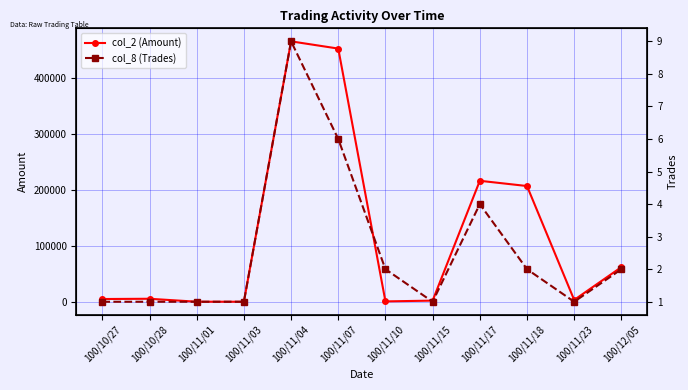

Reading right to left, list all the values displayed in this chart.

col_2 (Amount): 100/12/05=63020	100/11/23=4410	100/11/18=207900	100/11/17=217260	100/11/15=3200	100/11/10=1800	100/11/07=453450	100/11/04=466360	100/11/03=1170	100/11/01=1230	100/10/28=6500	100/10/27=6050
col_8 (Trades): 100/12/05=2	100/11/23=1	100/11/18=2	100/11/17=4	100/11/15=1	100/11/10=2	100/11/07=6	100/11/04=9	100/11/03=1	100/11/01=1	100/10/28=1	100/10/27=1